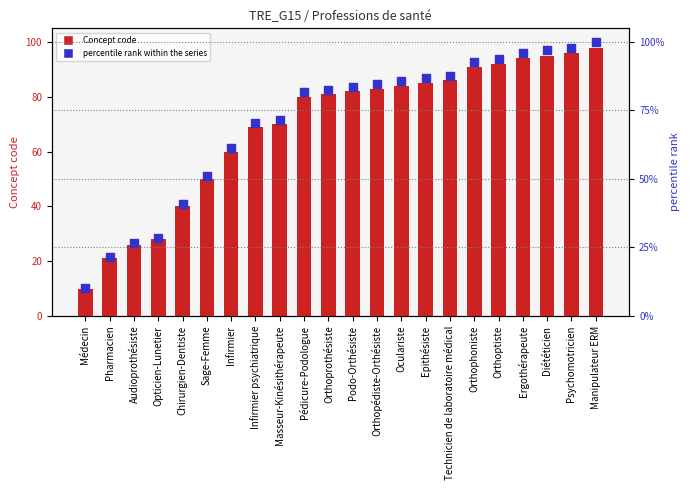

Is the value of percentile rank within the series at Infirmier psychiatrique greater than the value of Concept code at Manipulateur ERM?

No